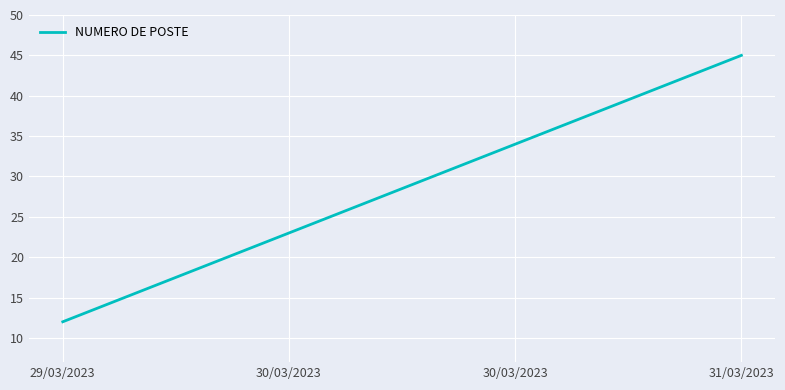

Count the number of data series in this chart.

1